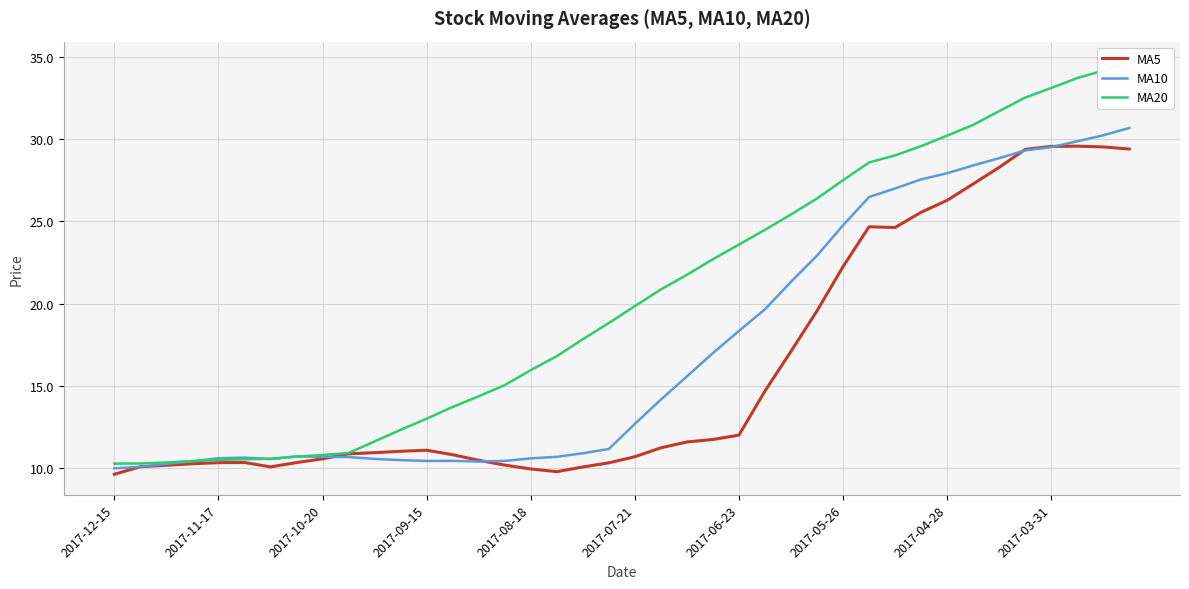

Is it true that MA5 equals 15.3 at 2017-09-15?

False